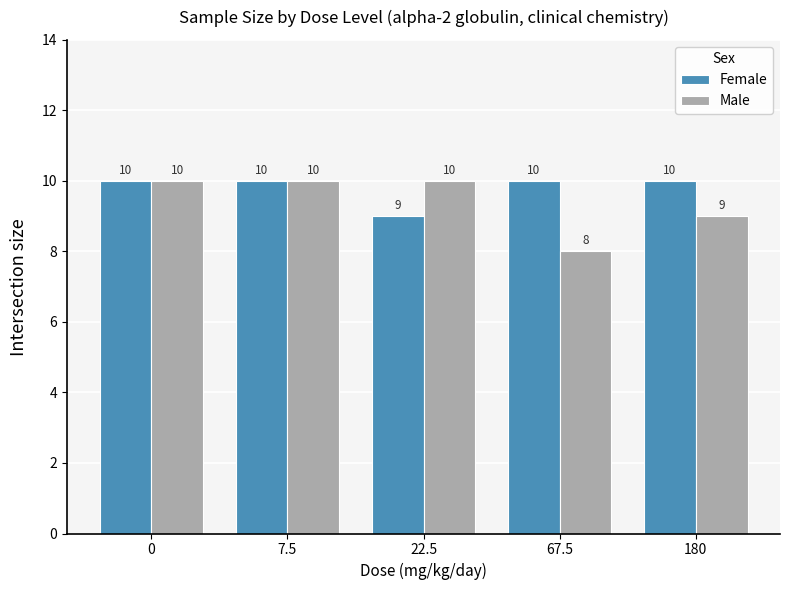

Reading left to right, list all the values displayed in this chart.

Female: 0=10	7.5=10	22.5=9	67.5=10	180=10
Male: 0=10	7.5=10	22.5=10	67.5=8	180=9